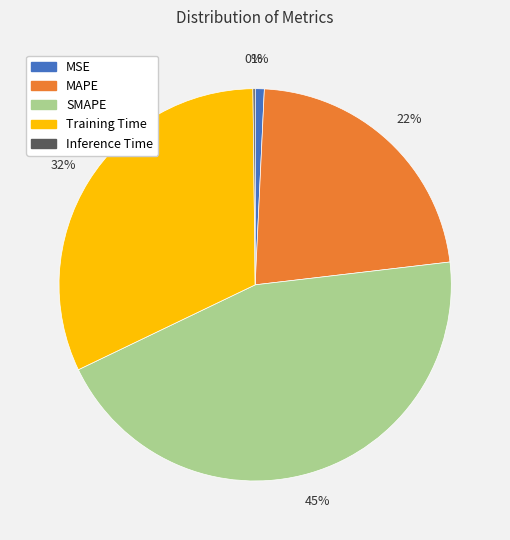

Combined, do MAPE and MSE account for over 50%?

No